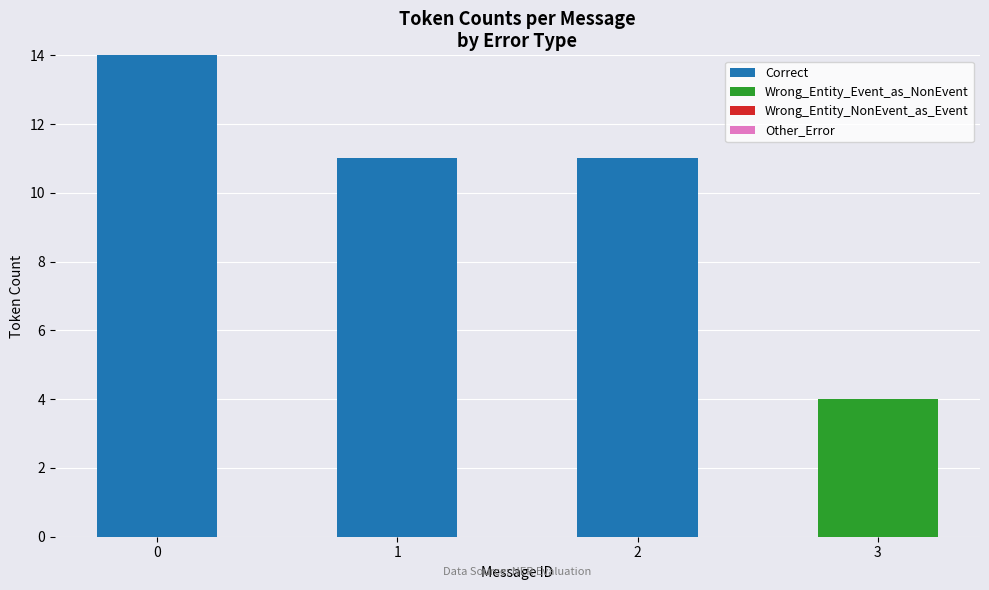

Is it true that Correct equals 11 at 1?

True